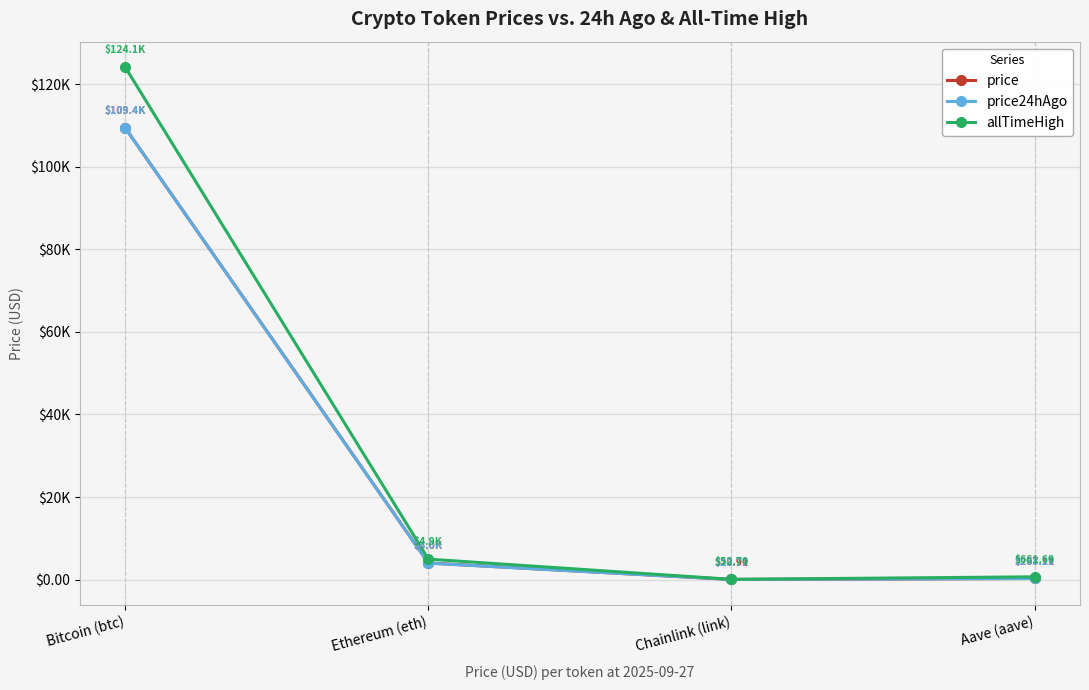

What are all the series names shown in the legend?

price, price24hAgo, allTimeHigh